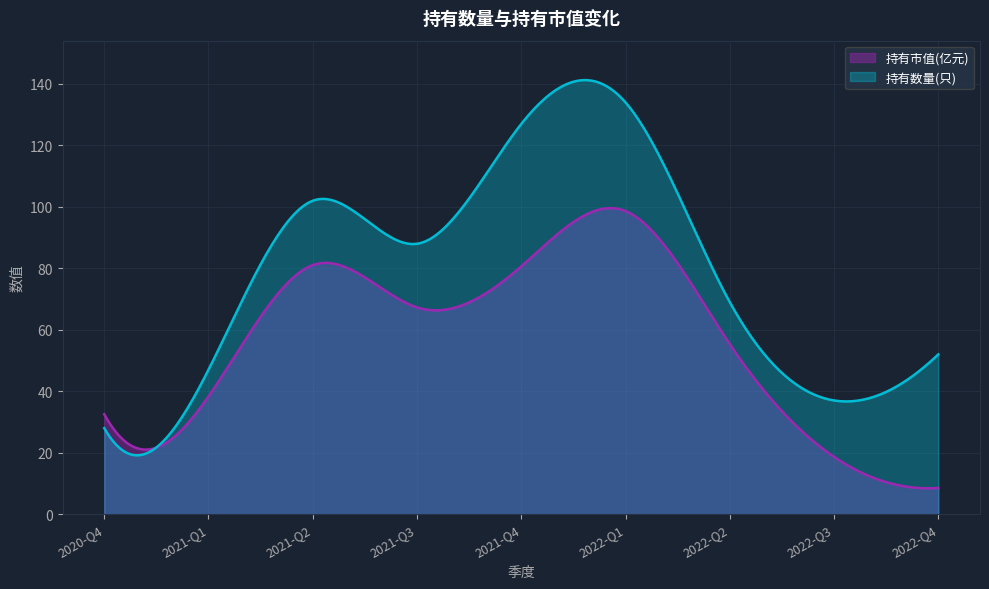

How many categories are shown in the chart?

300